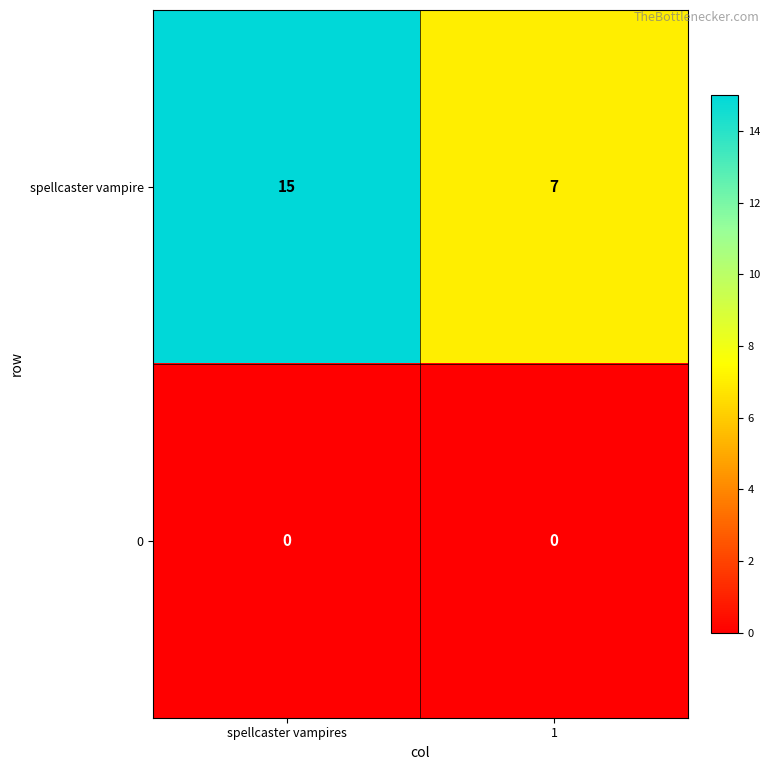

What is the sum of all spellcaster vampire values?

22